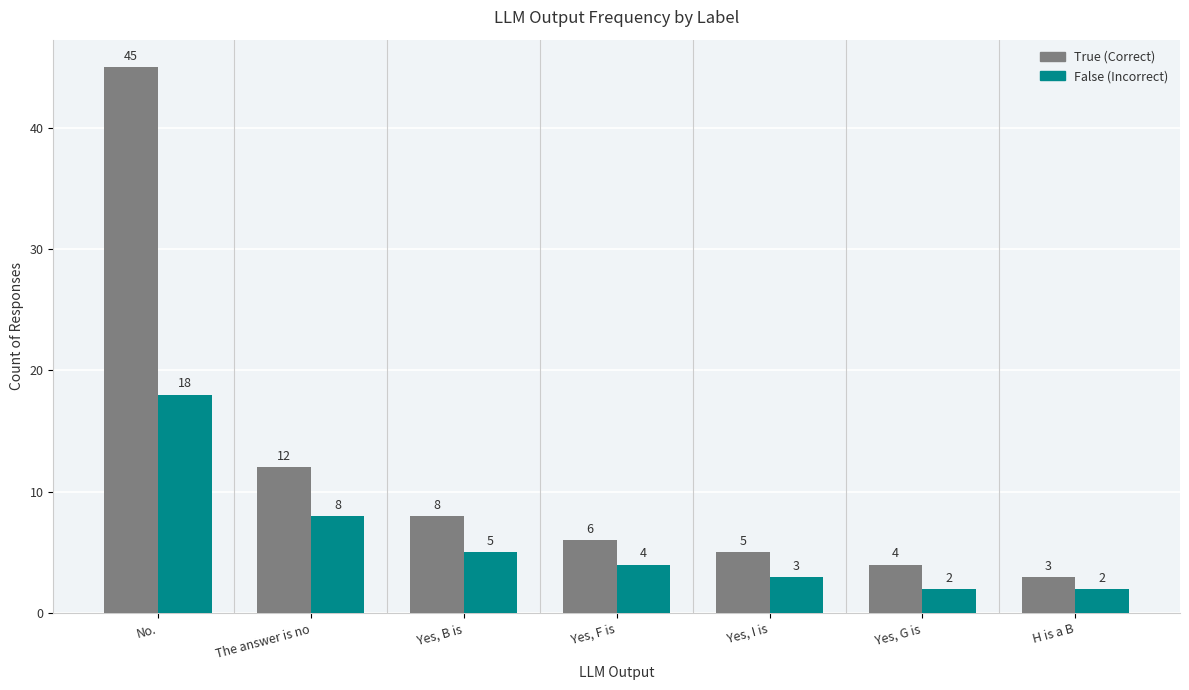

Which label corresponds to the largest value in the chart?

No.